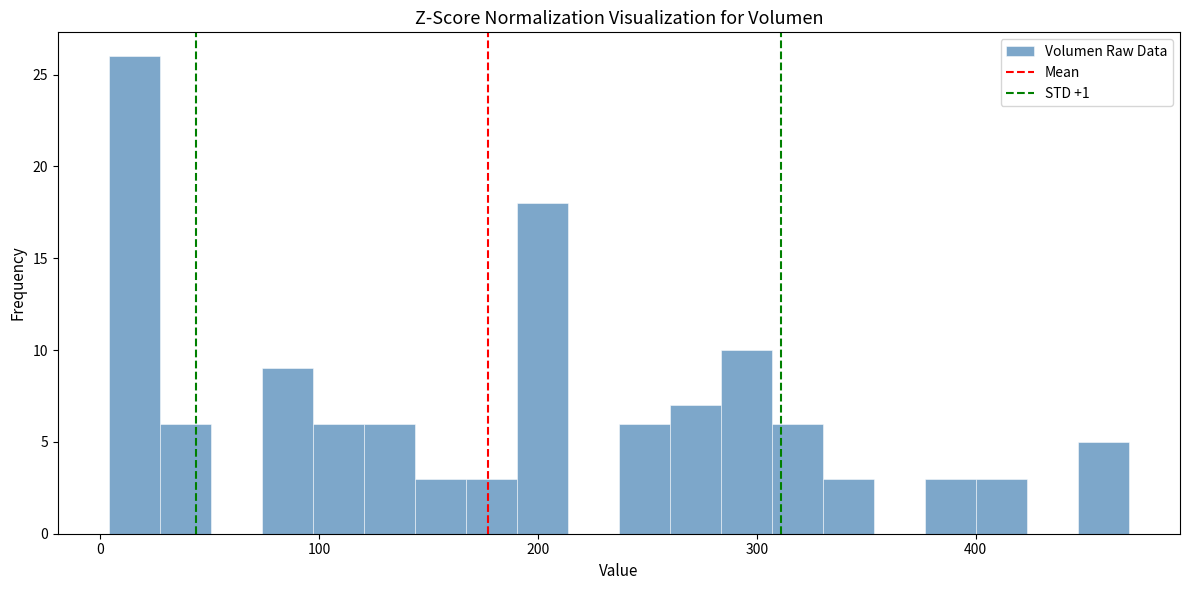

Read against the x-axis, roughly where is the centre of the tallest bar?

20